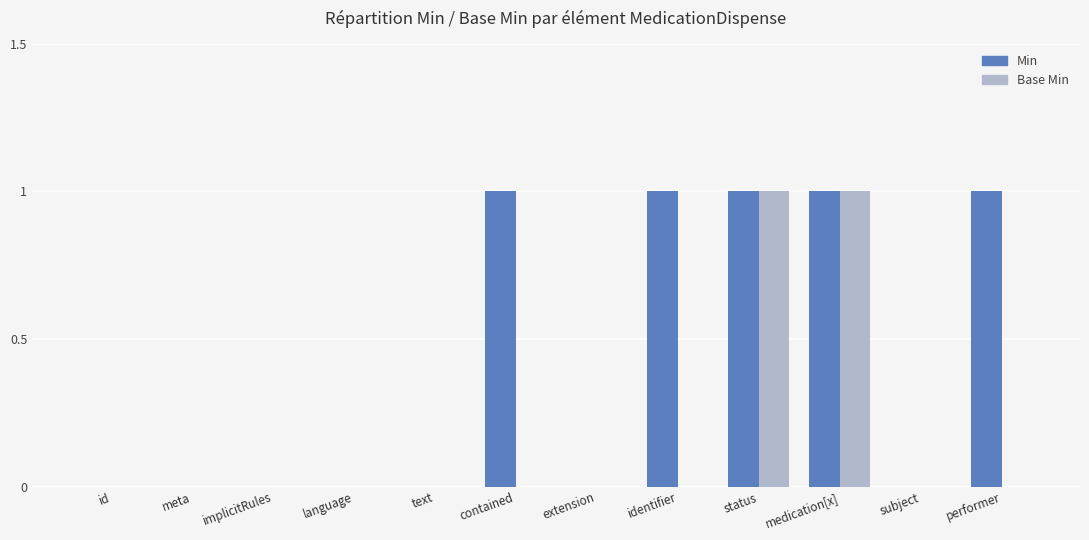

What are all the series names shown in the legend?

Min, Base Min